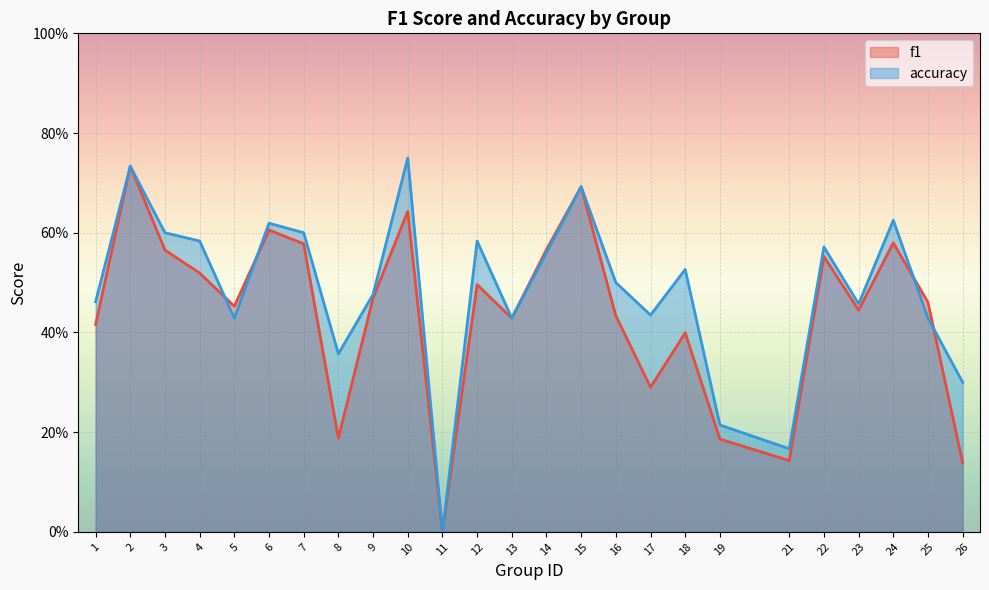

What are all the series names shown in the legend?

f1, accuracy